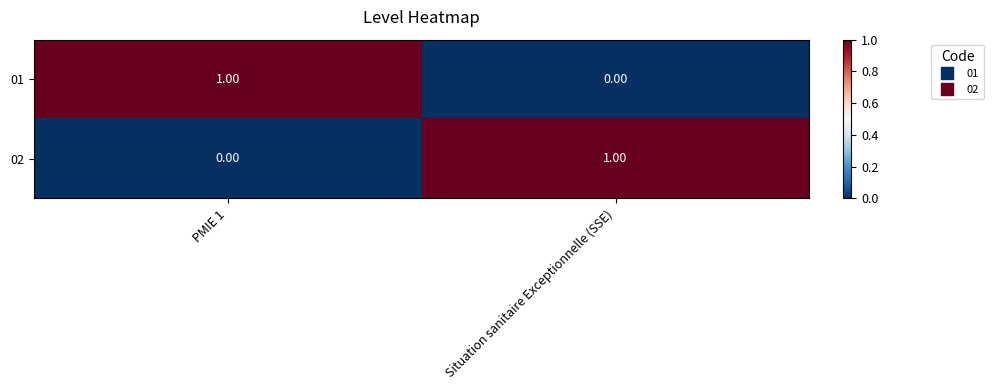

Rank the categories by 01 value from highest to lowest.

PMIE 1, Situation sanitaire Exceptionnelle (SSE)